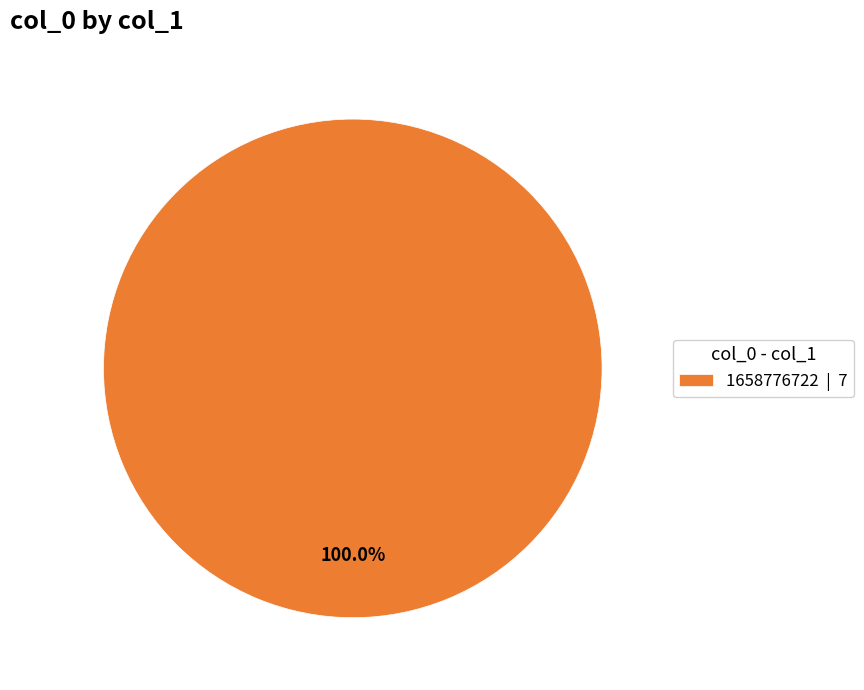

Is 1658776722 | 7 the majority of the pie?

Yes